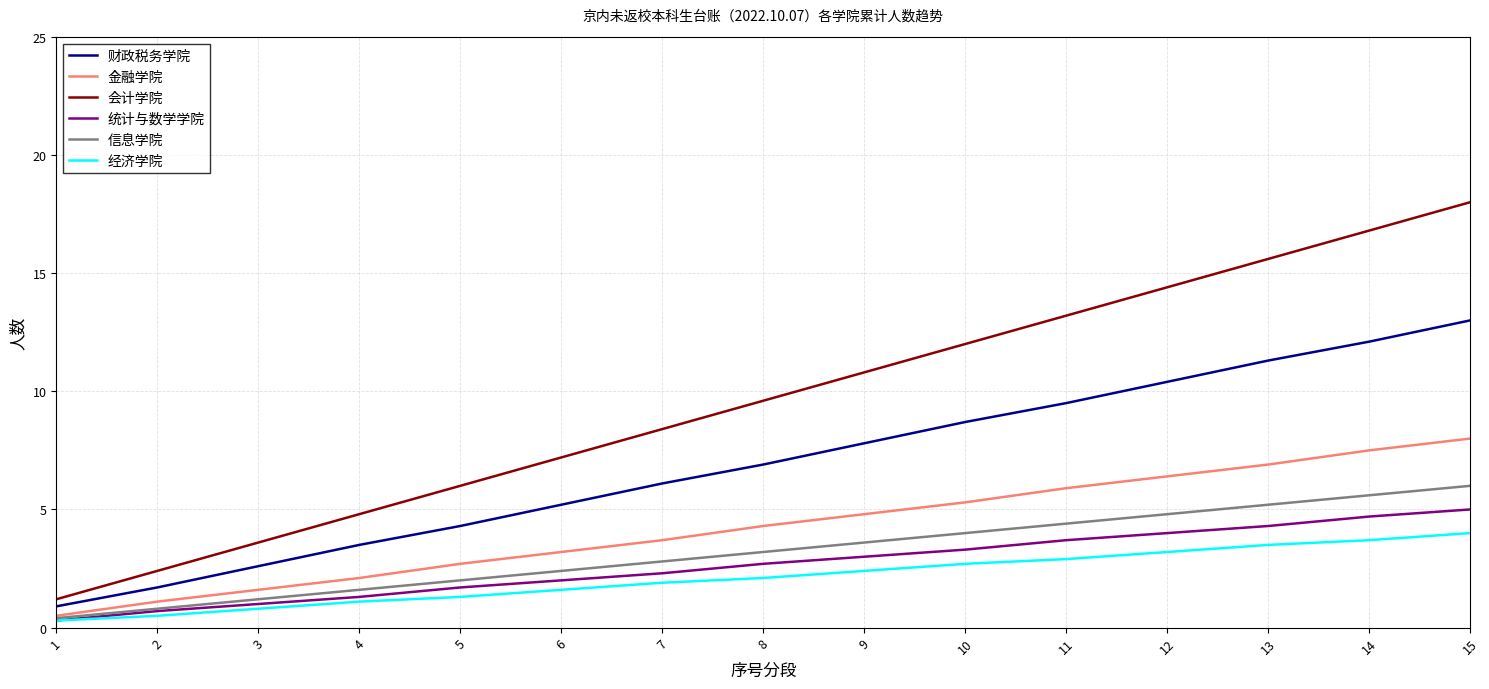

True or false: 财政税务学院 and 金融学院 cross at least once.

False